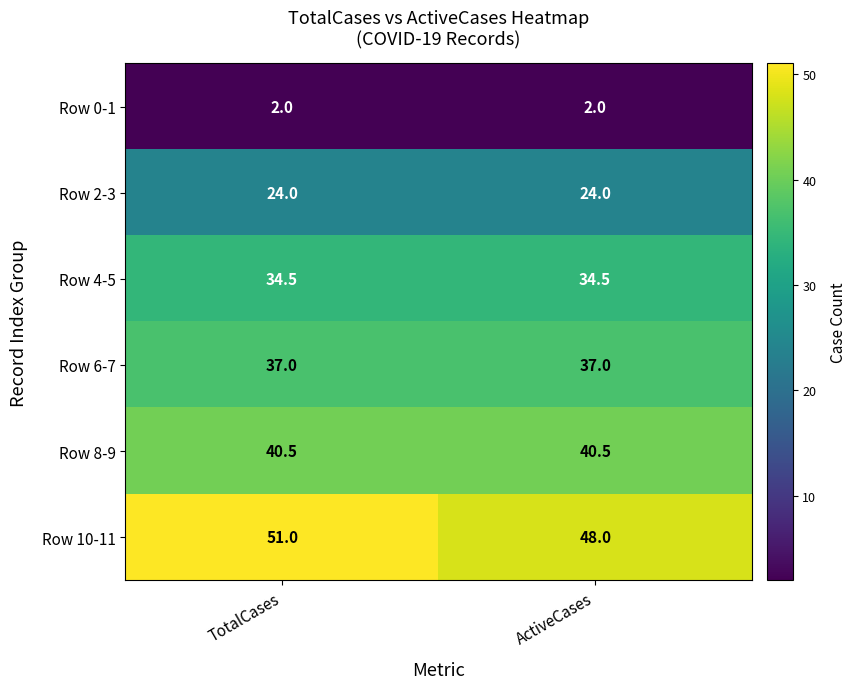

Reading left to right, list all the values displayed in this chart.

Row 0-1: TotalCases=2.0	ActiveCases=2.0
Row 2-3: TotalCases=24.0	ActiveCases=24.0
Row 4-5: TotalCases=34.5	ActiveCases=34.5
Row 6-7: TotalCases=37.0	ActiveCases=37.0
Row 8-9: TotalCases=40.5	ActiveCases=40.5
Row 10-11: TotalCases=51.0	ActiveCases=48.0